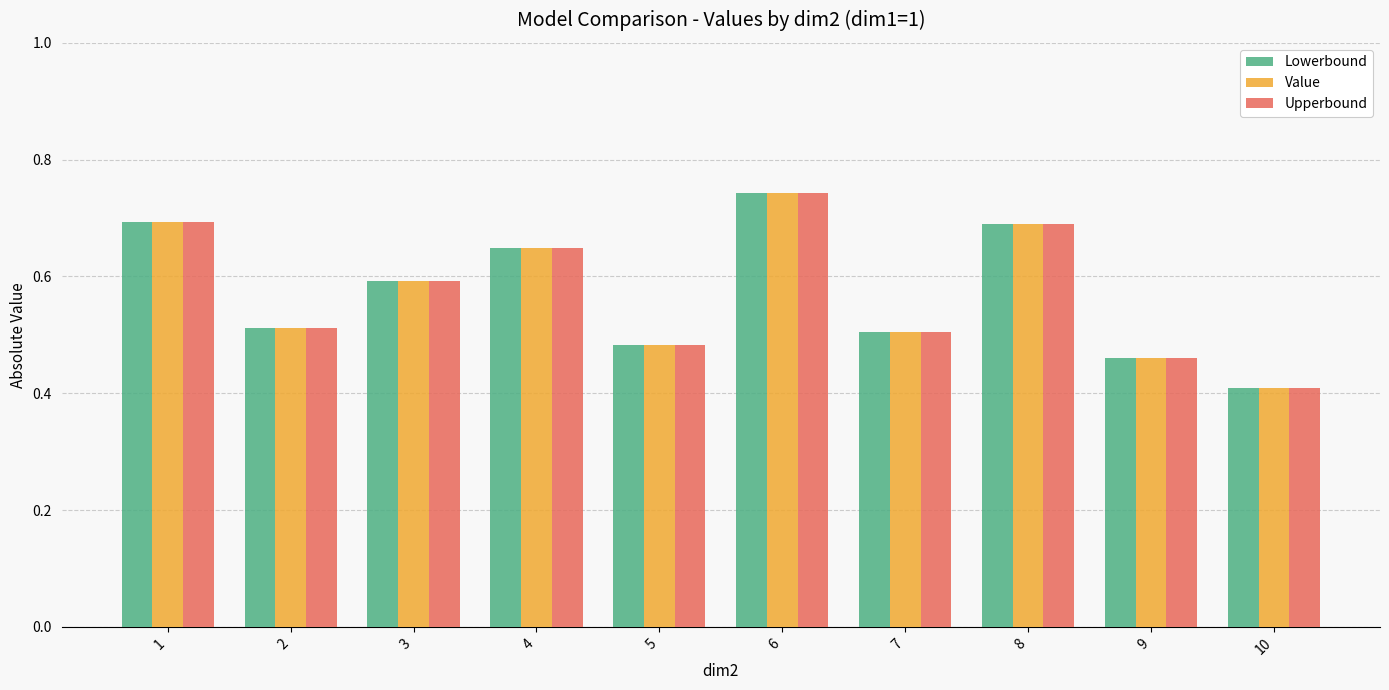

What is the difference between the maximum and minimum values in the Value series?

0.3